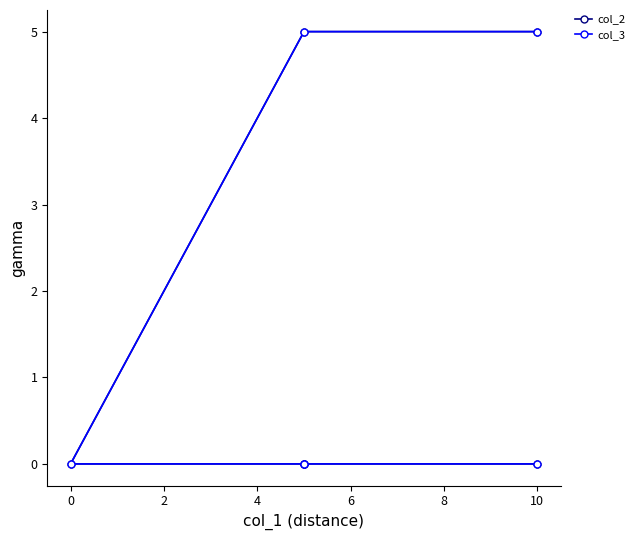

True or false: col_2 has a value of 3 at 0.

False